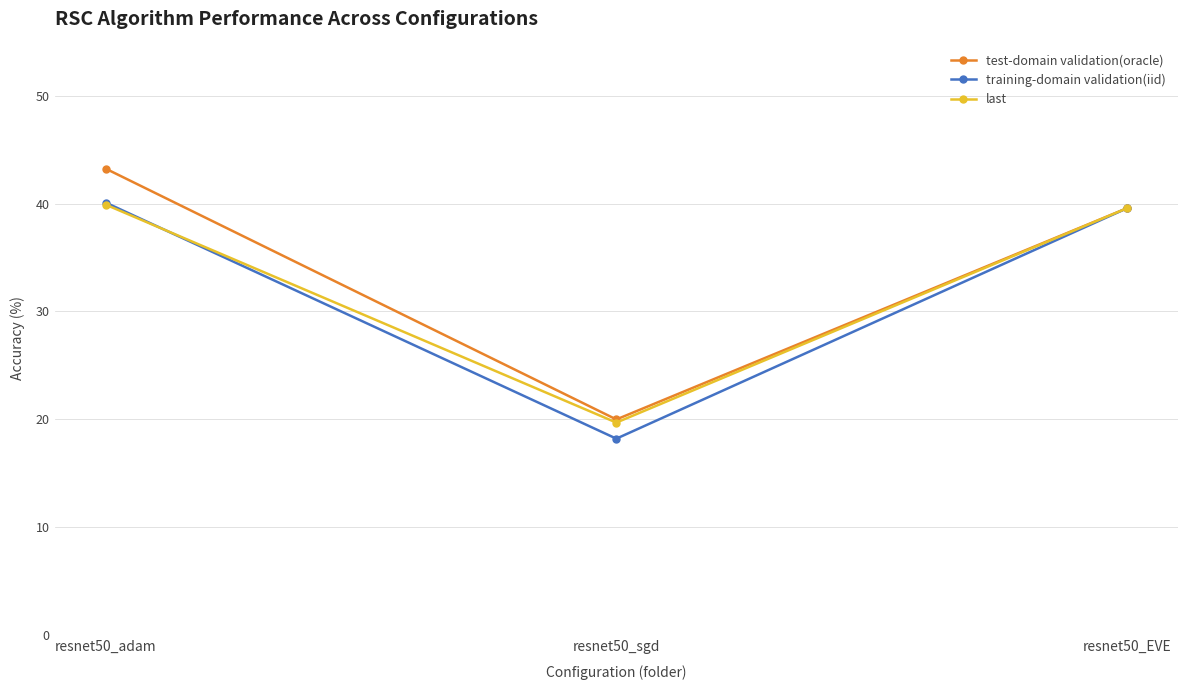

List the series in order of their overall mean, highest first.

test-domain validation(oracle), last, training-domain validation(iid)